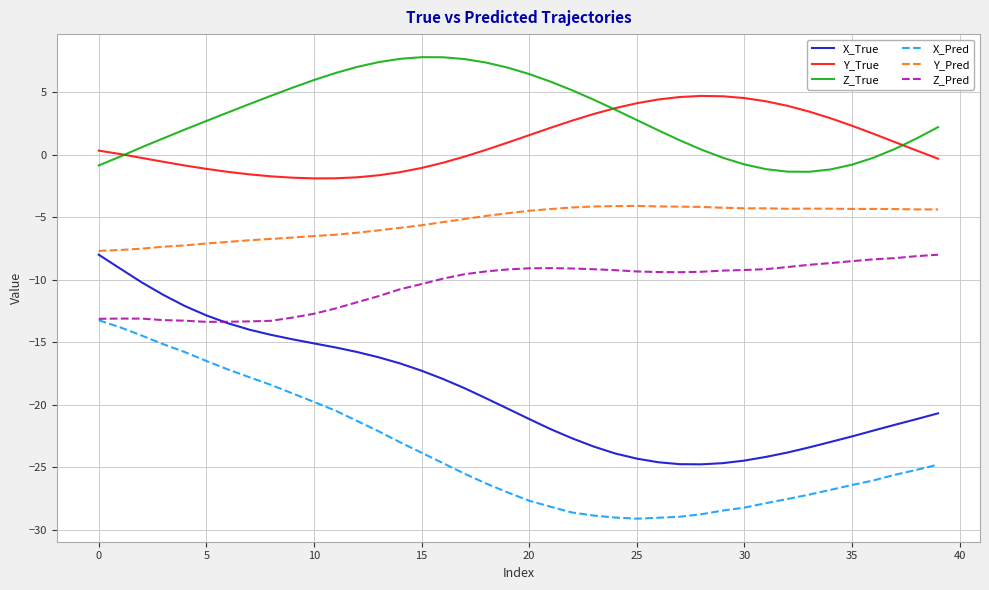

What is the smallest value displayed?

-29.1